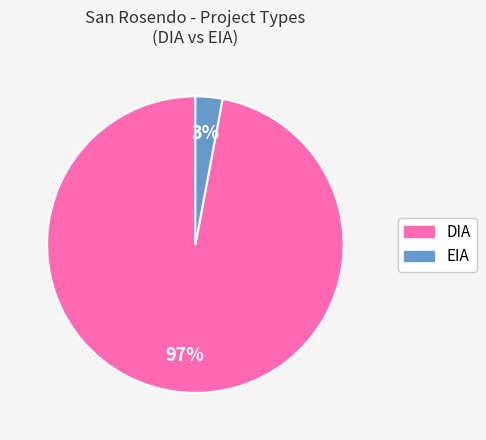

Does any single category account for the majority?

Yes